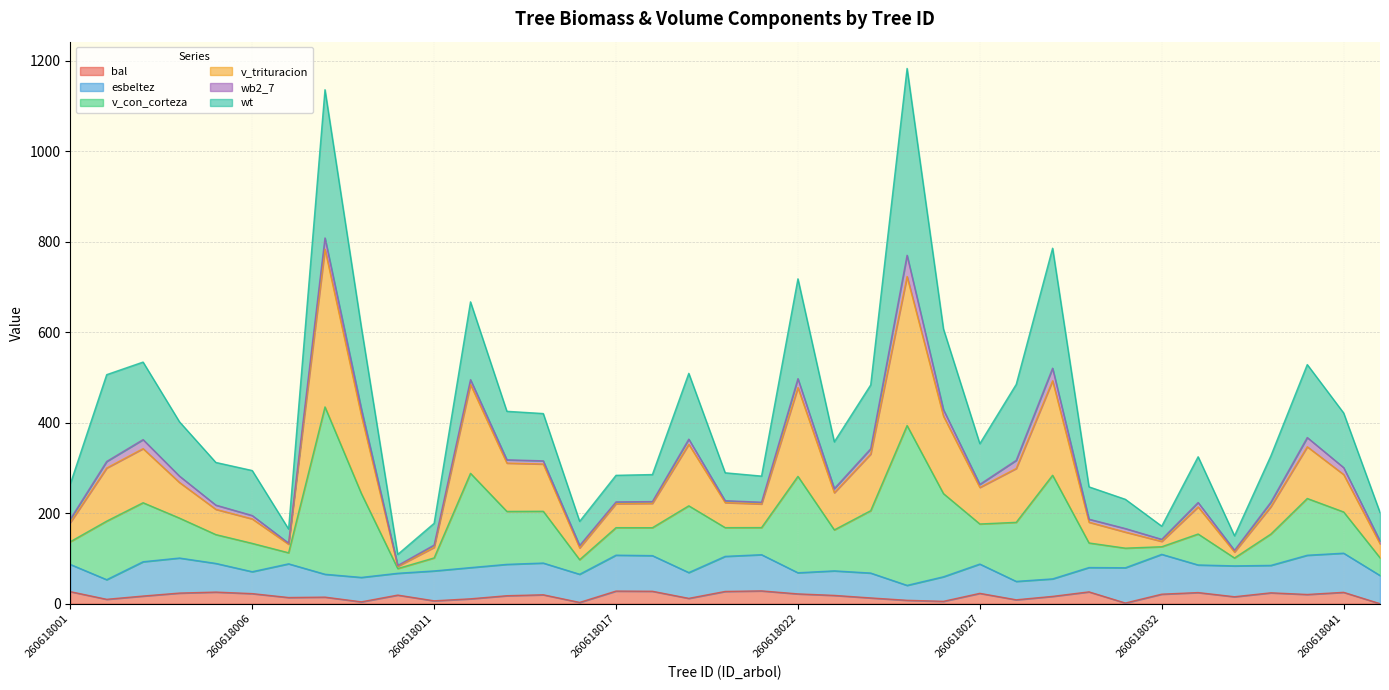

Does the chart display data point markers on the line(s)?

No